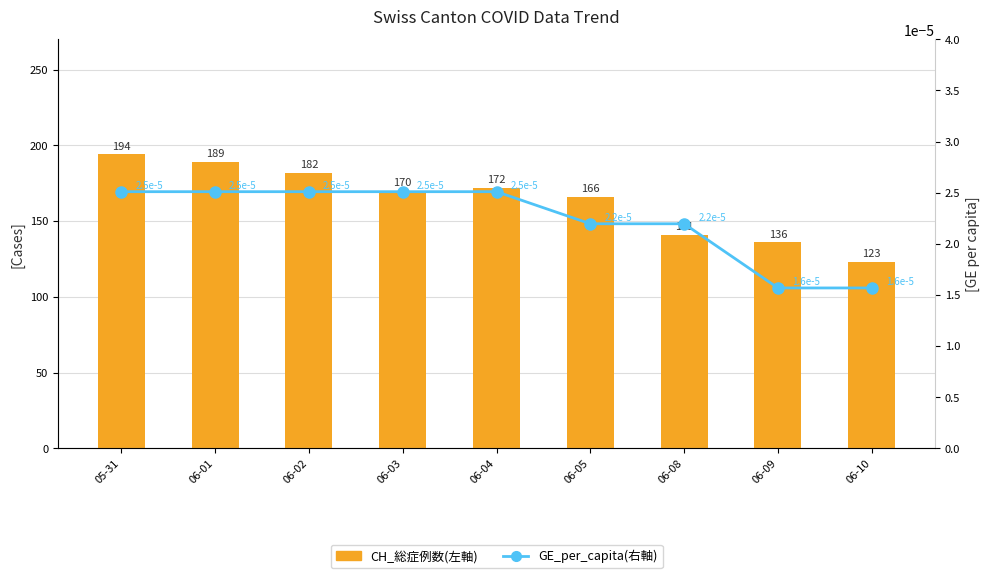

Does the chart contain stacked bars?

No